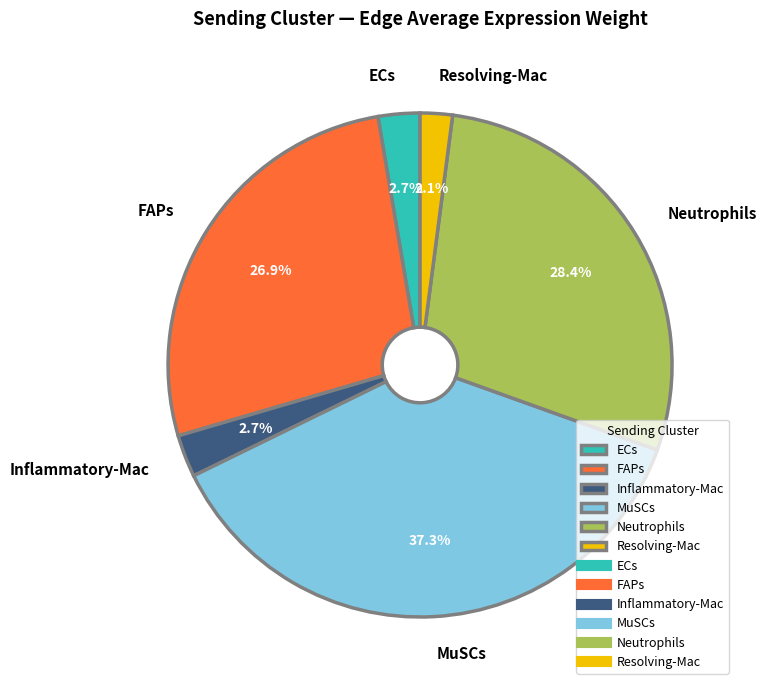

What percentage is the Neutrophils slice, to the nearest percent?

28%